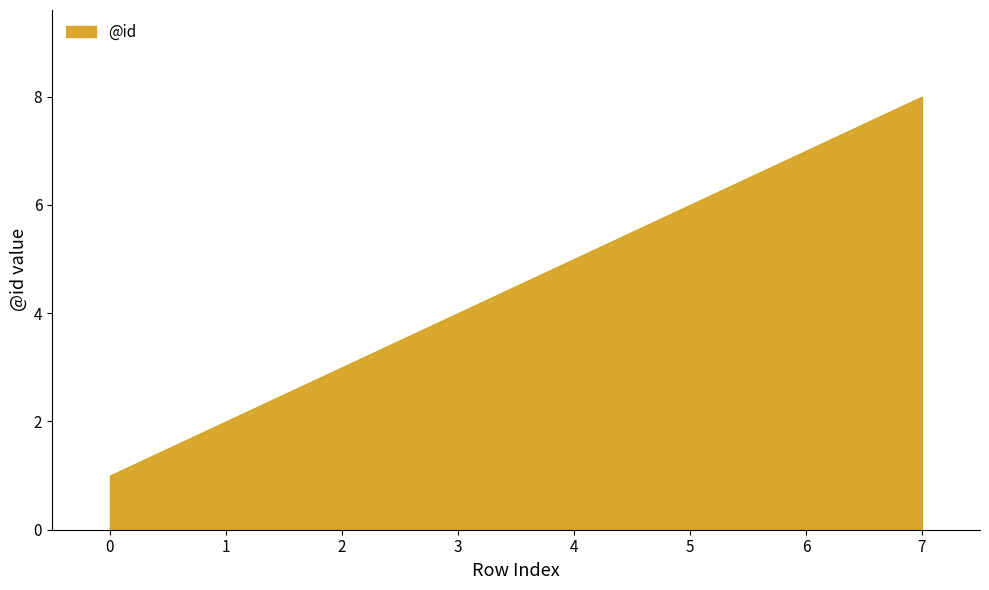

Where is the data nearest to the value 4?

2